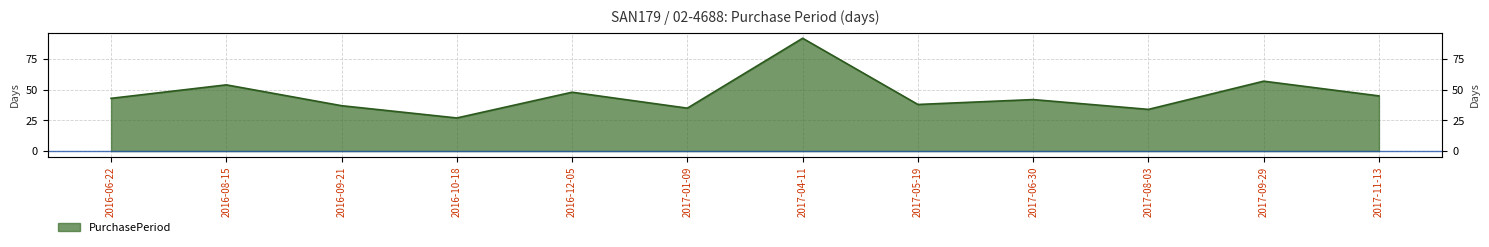

Rank the categories by value from highest to lowest.

2017-04-11, 2017-09-29, 2016-08-15, 2016-12-05, 2017-11-13, 2016-06-22, 2017-06-30, 2017-05-19, 2016-09-21, 2017-01-09, 2017-08-03, 2016-10-18